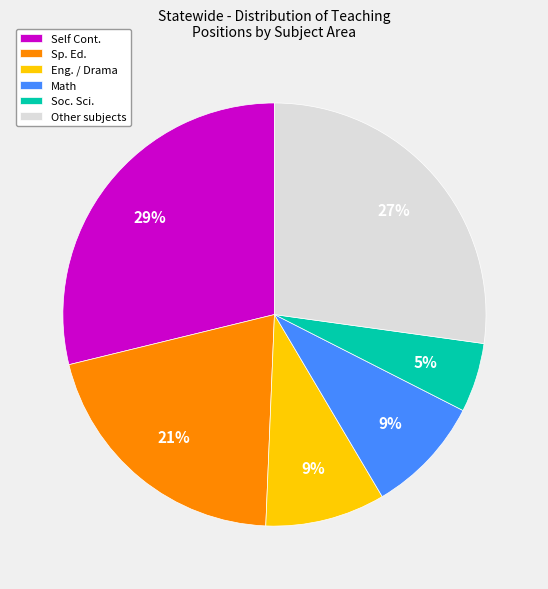

Is the sum of Soc. Sci. and Other subjects greater than half?

No